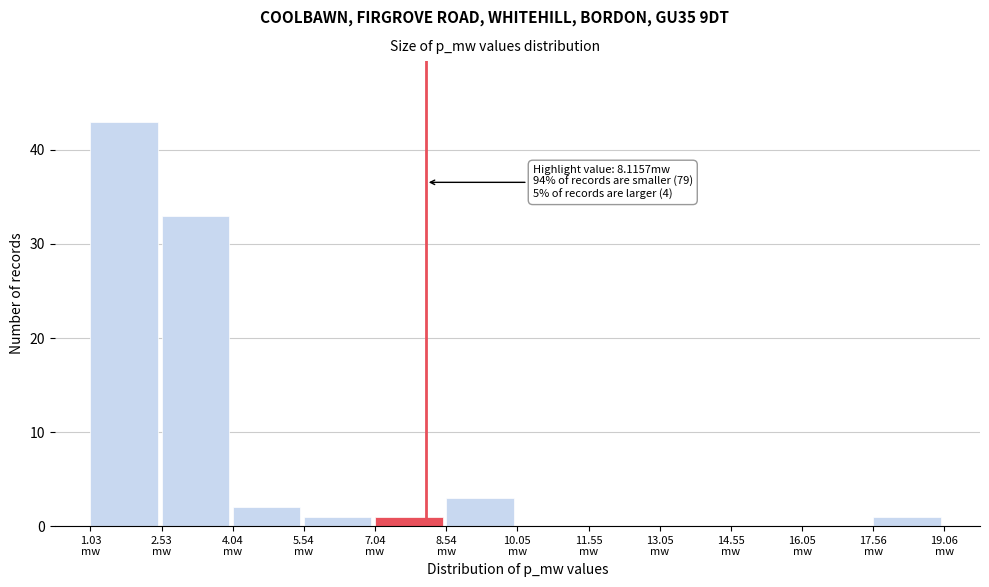

What is the sum of all values?

84